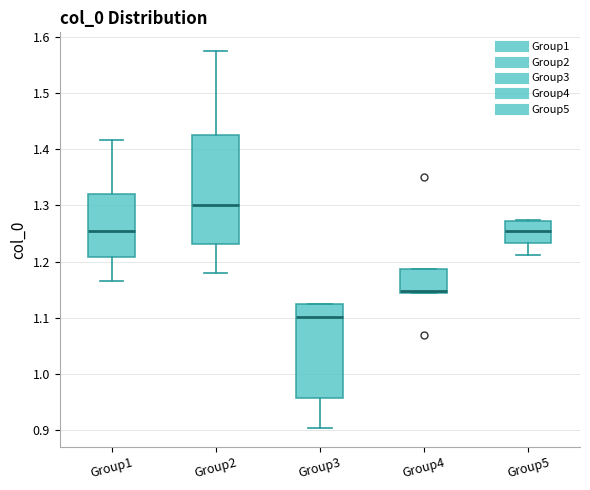

Which box's median line is the lowest?

Group3